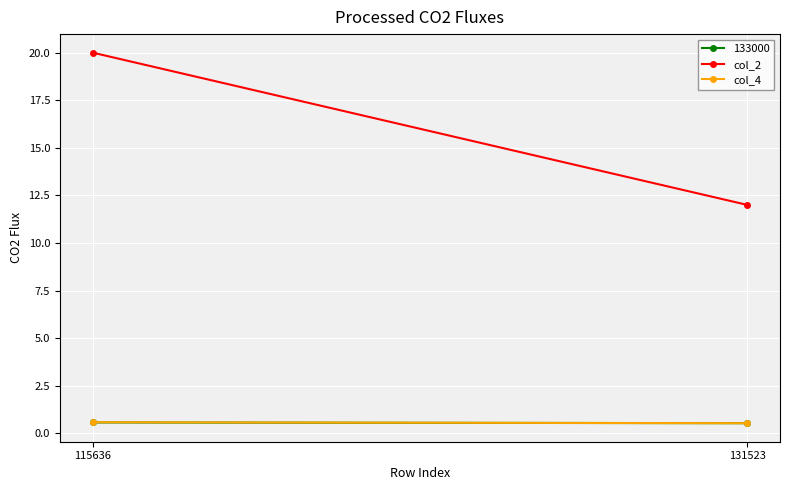

The col_2 series shows 12.0 at 131523. True or false?

True